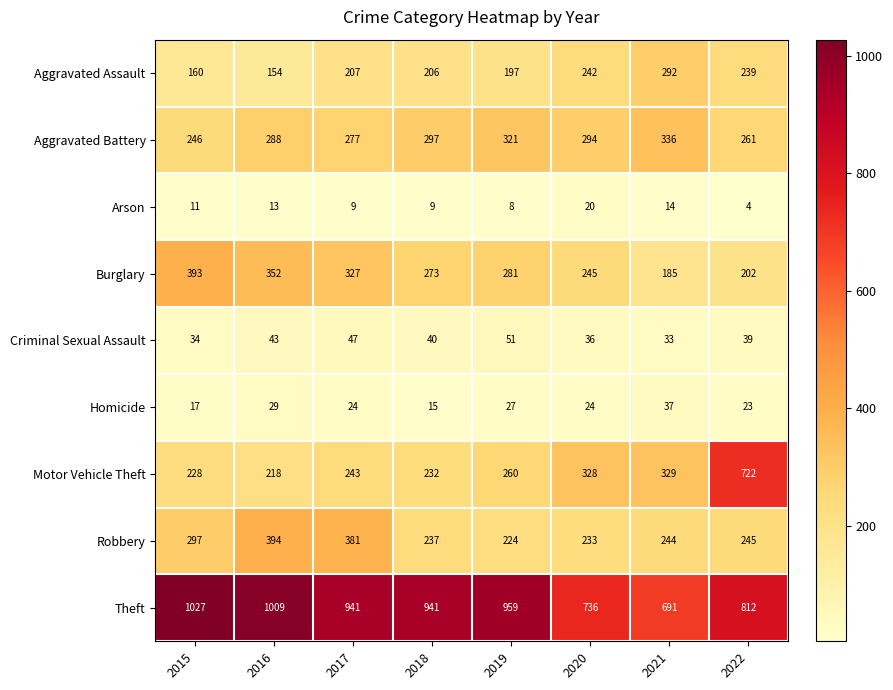

What is the maximum value shown in the chart?

1027